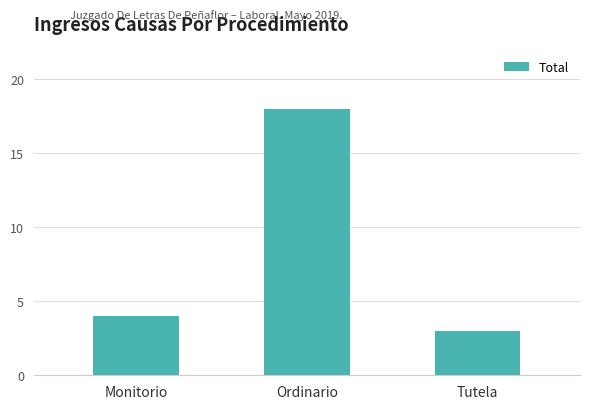

Are the bars horizontal?

No